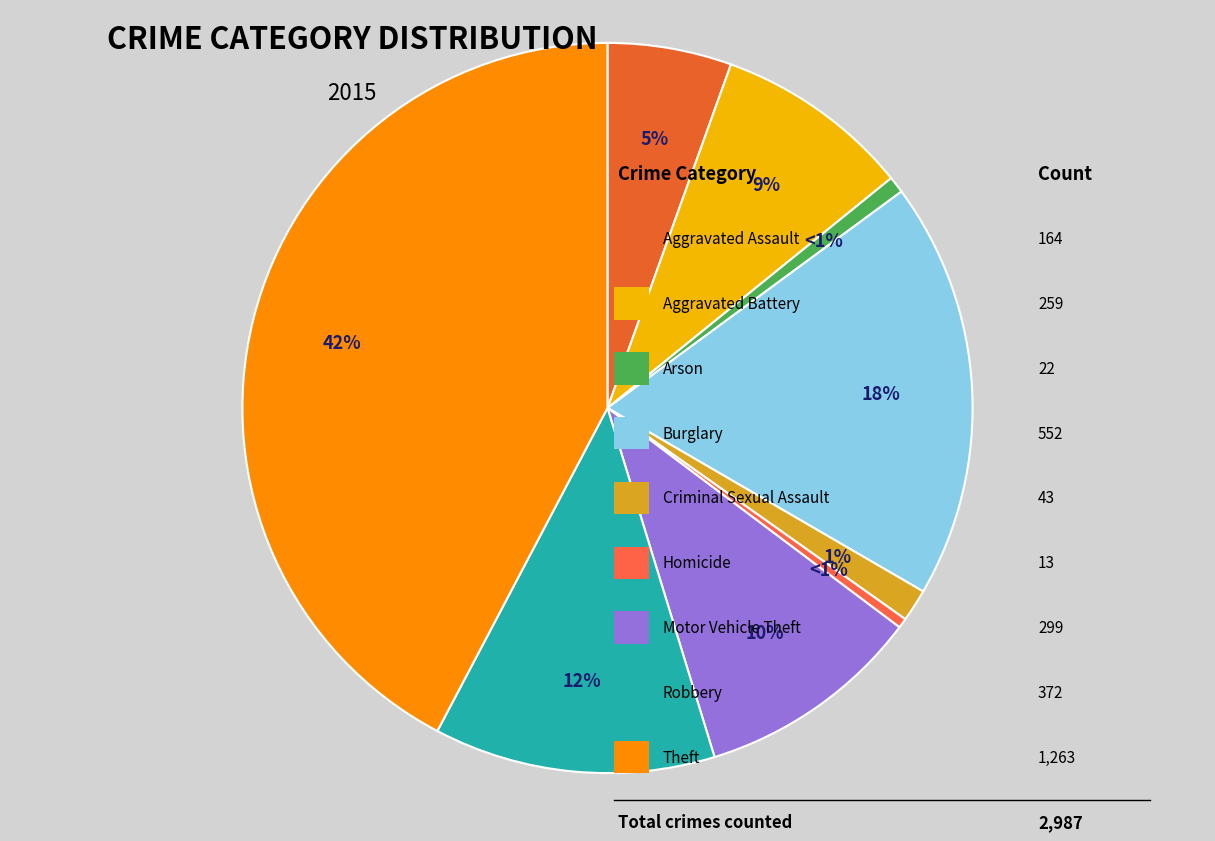

What is the total percentage of Homicide and Aggravated Battery?

9.1%